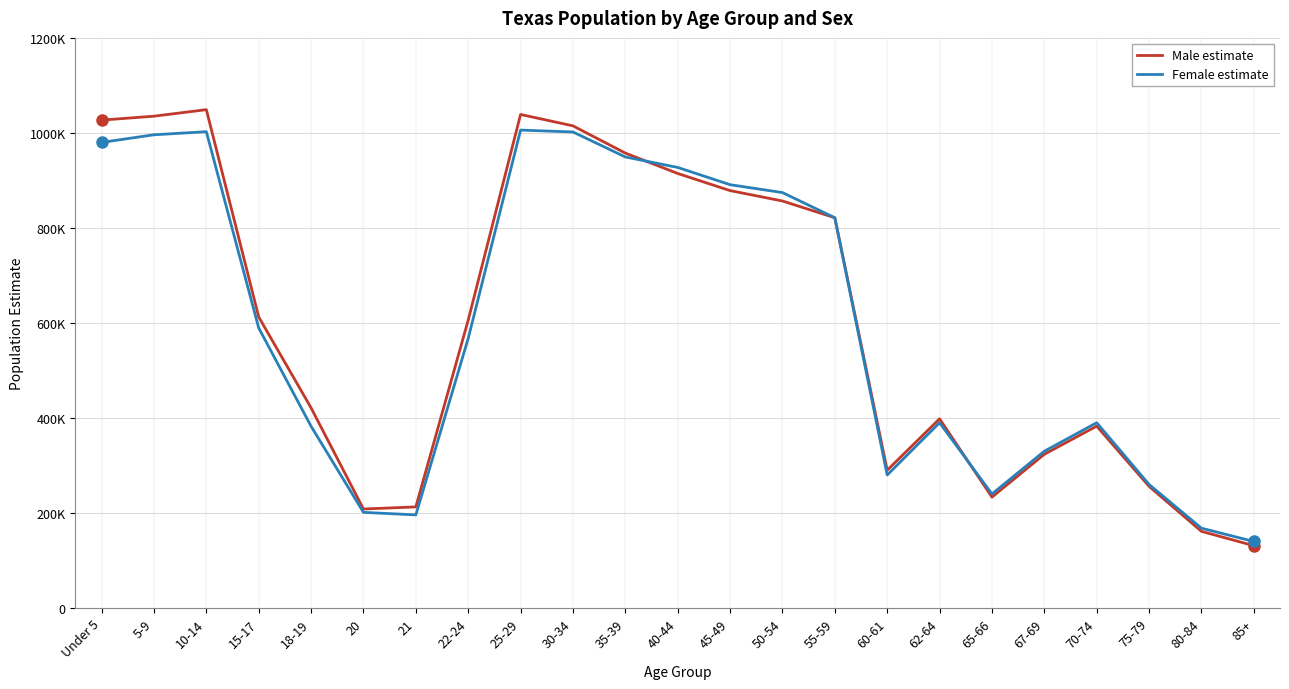

Reading left to right, what are all the values shown in this chart?

Male estimate: 1026904	1035190	1048942	612565	421215	208370	212797	605925	1038819	1014866	957530	914610	878559	856704	821431	290001	398219	233383	323556	382806	256048	161334	131179
Female estimate: 980007	996058	1002551	589477	382478	201346	195981	567510	1005944	1001961	949376	927322	890994	874407	821431	280000	390000	240000	330000	390000	260000	168000	140000